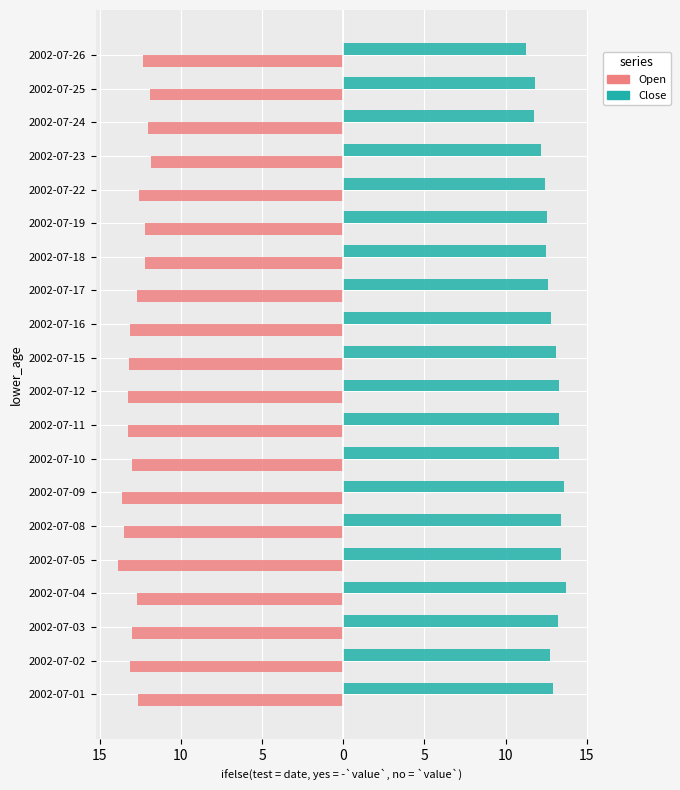

What are all the series names shown in the legend?

Open, Close